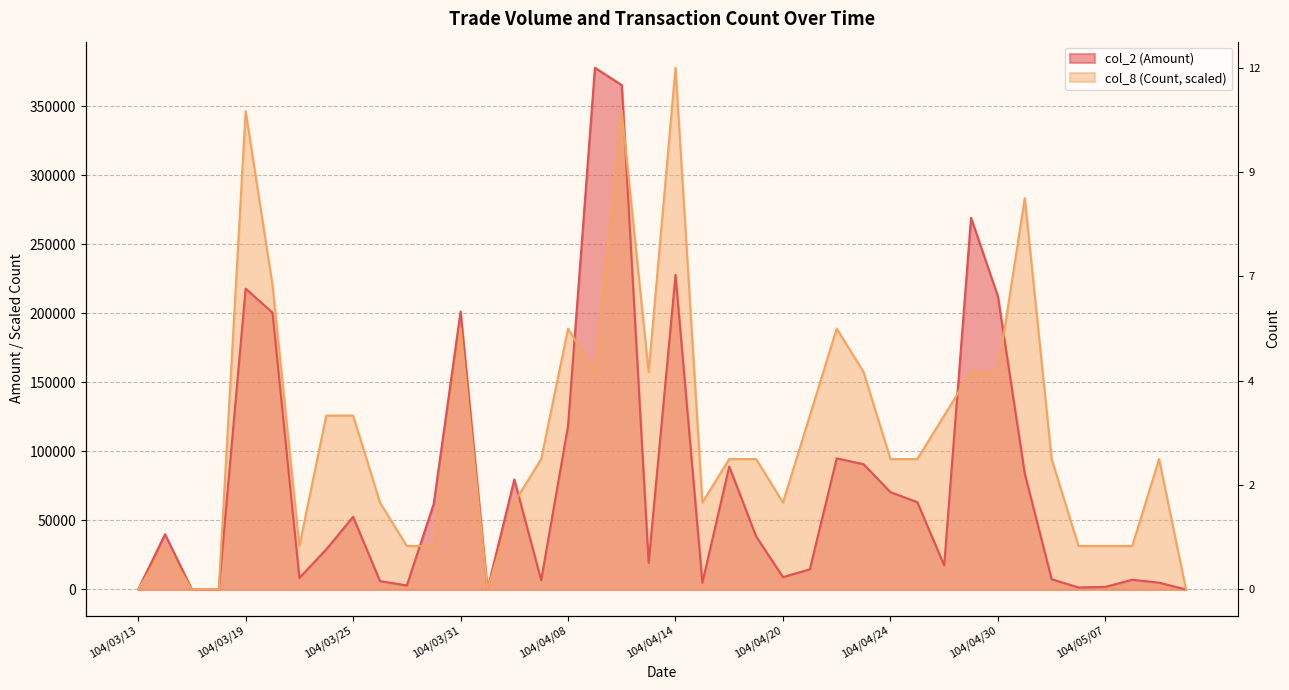

Where is col_8 (Count) nearest to the value 188850?

104/03/31